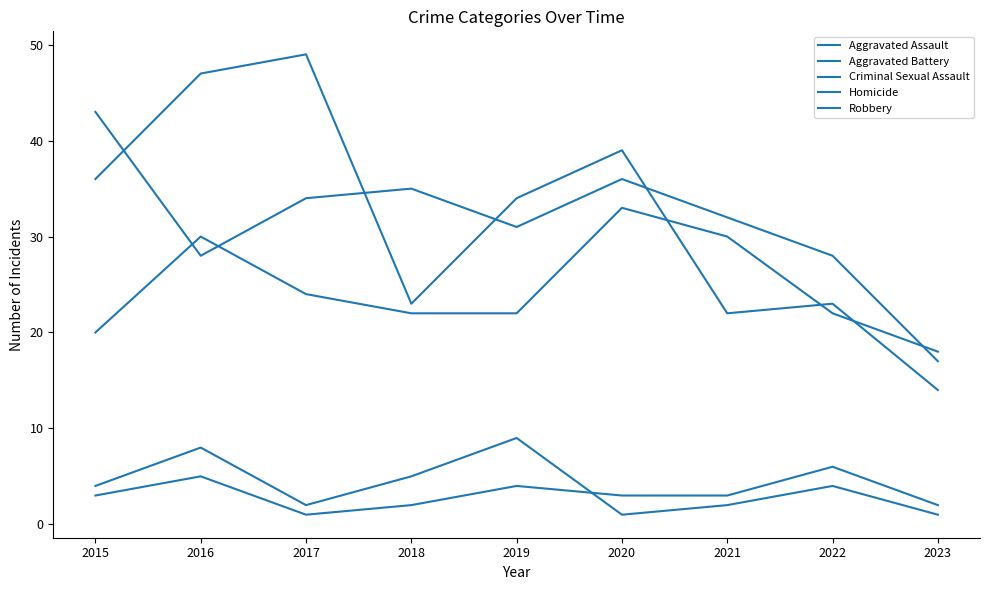

Does the chart display data point markers on the line(s)?

No